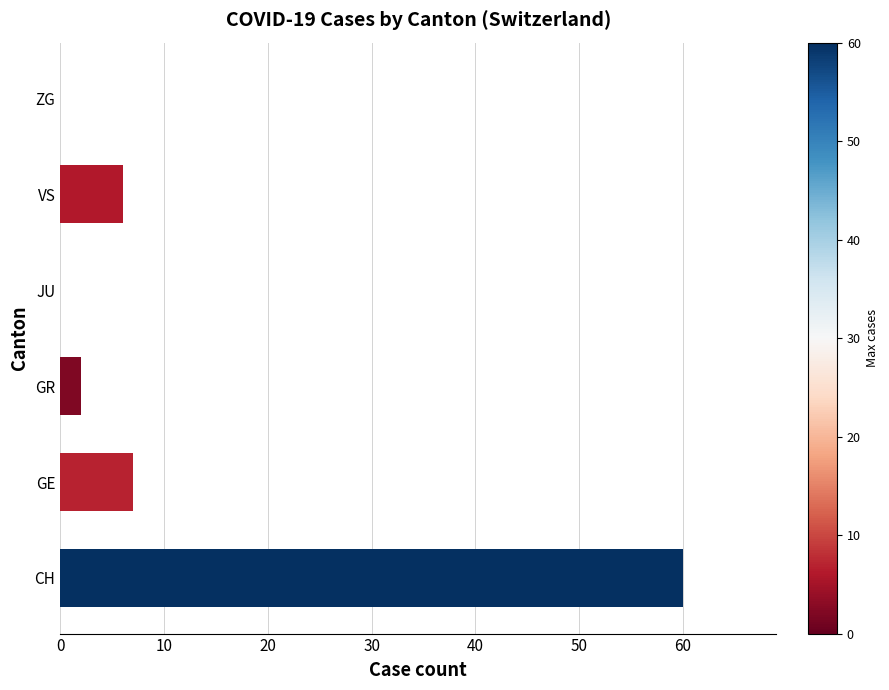

Approximately how many times larger is the value at GE compared to GR?

3.5